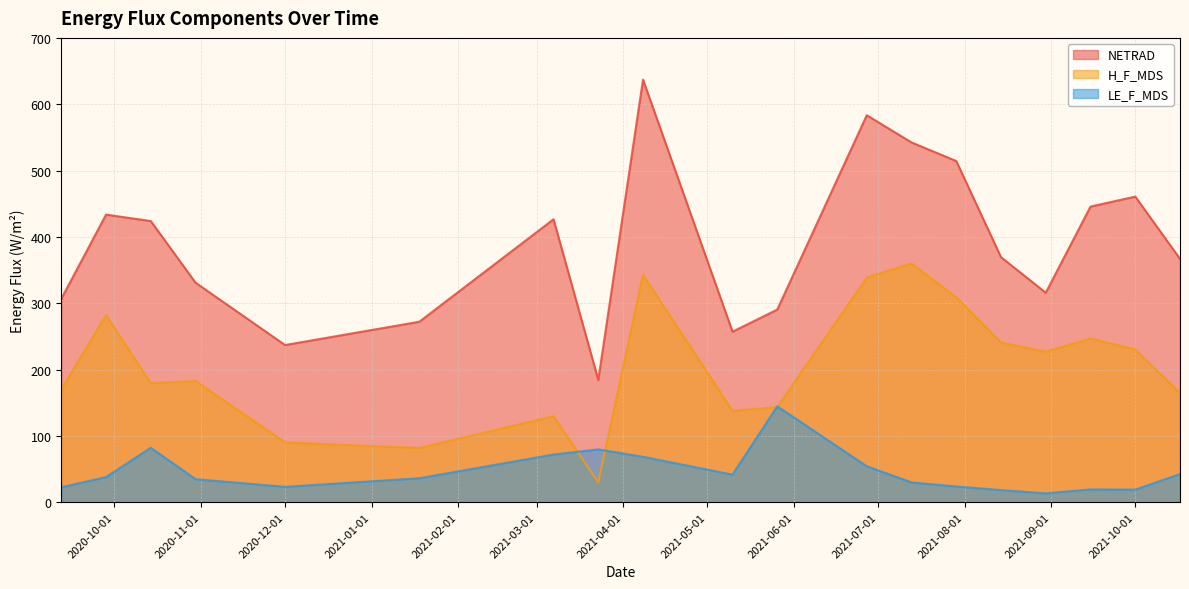

What is the difference between the highest and lowest values at 2021-03-23?

154.5